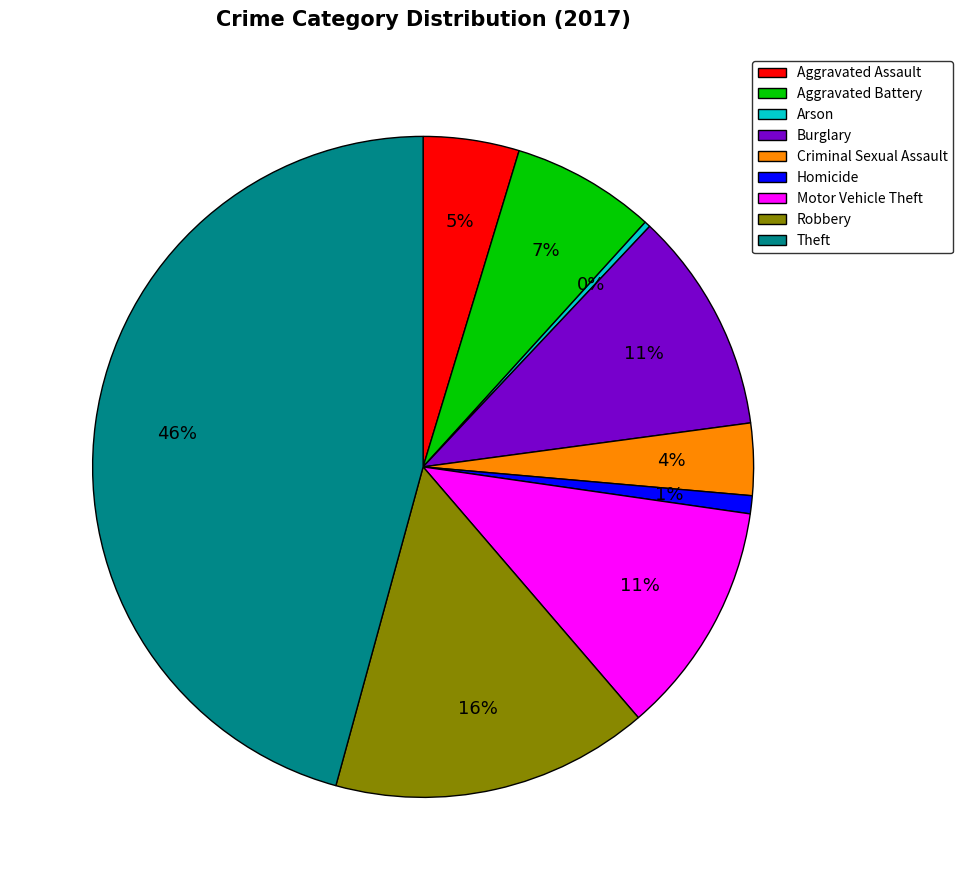

The Aggravated Assault slice represents 5% of the pie. True or false?

True